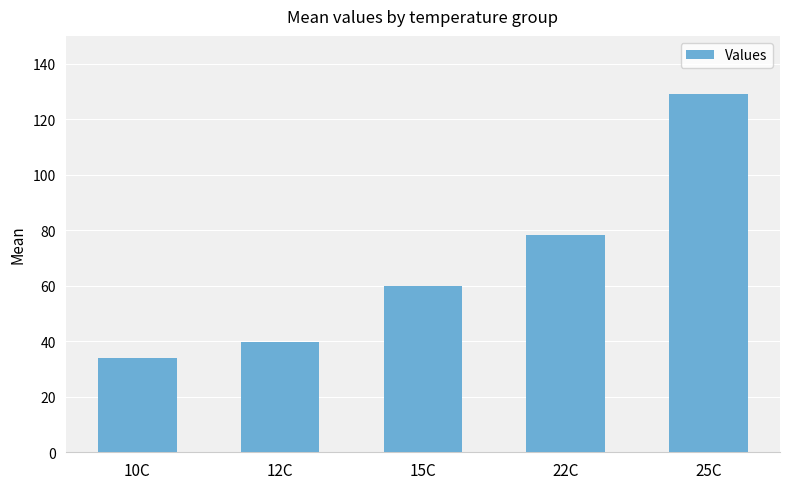

Between 22C and 12C, which is larger?

22C